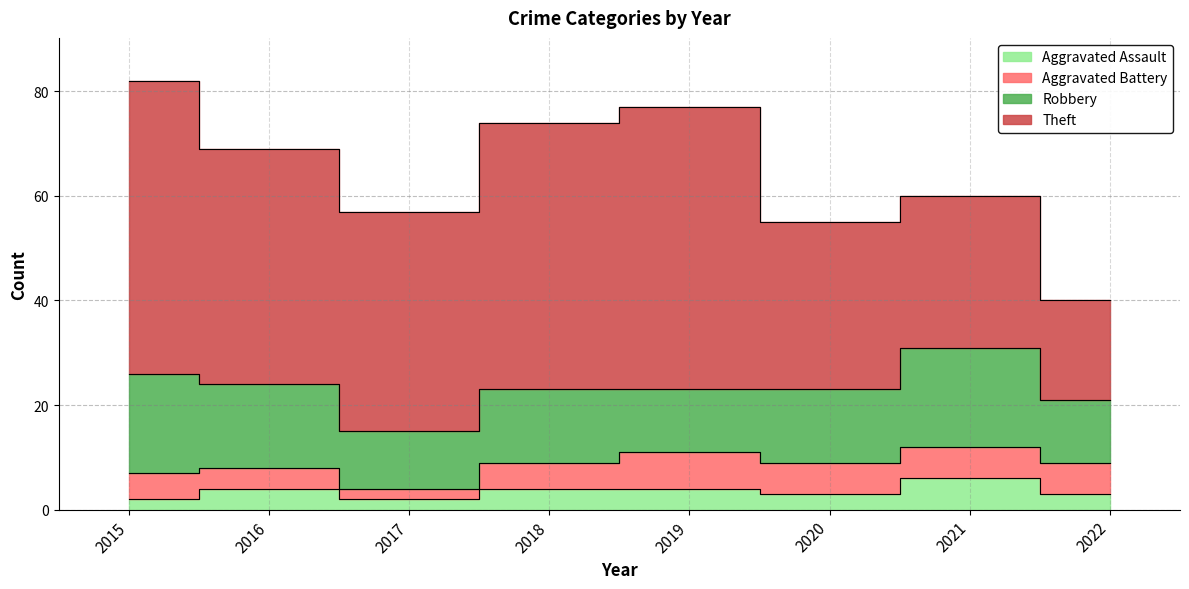

True or false: Theft and Aggravated Assault intersect in this chart.

False